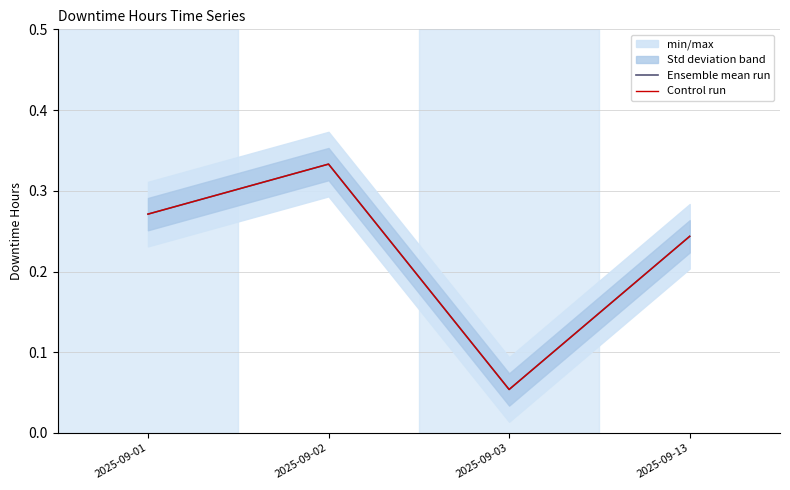

What is the highest value of the Ensemble mean run series?

0.3